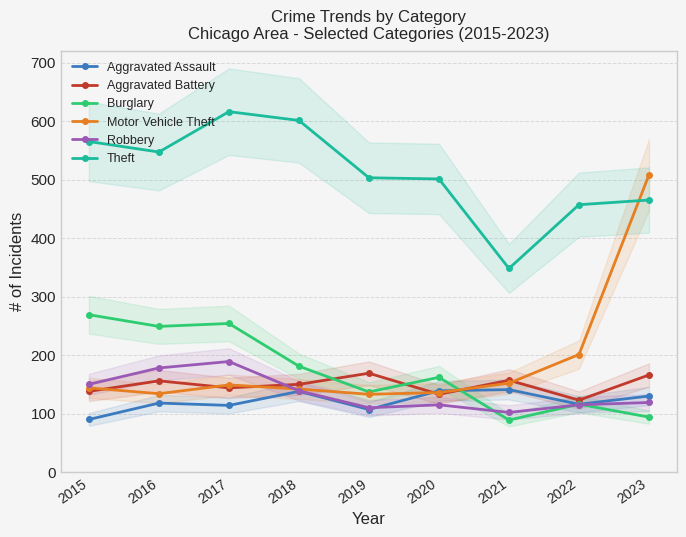

How many intersections are there between Motor Vehicle Theft and Burglary?

1